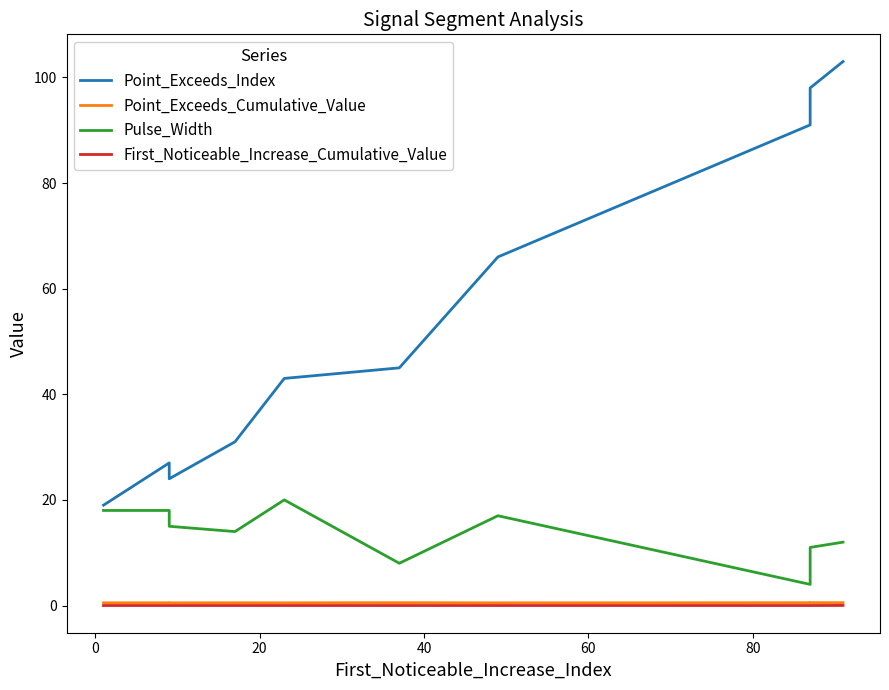

At how many categories does at least one series exceed 66?

3